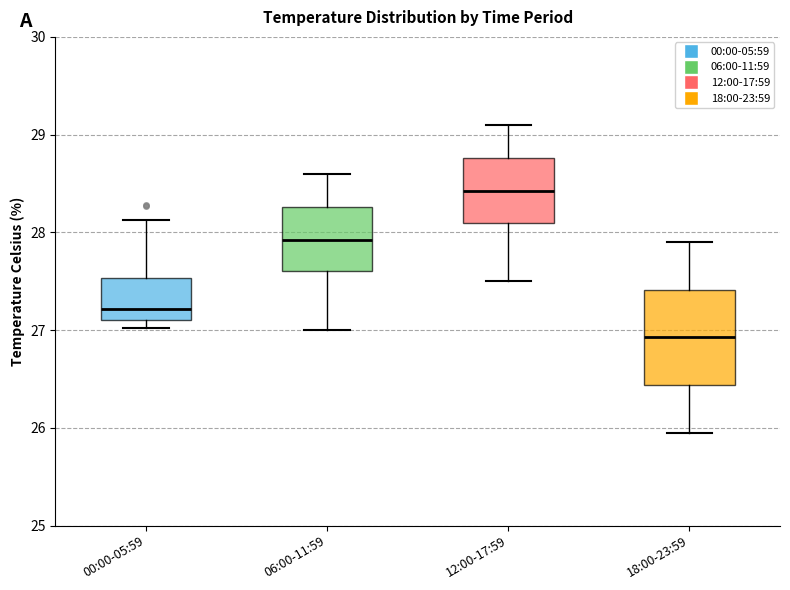

Which box has the lowest median line?

18:00-23:59